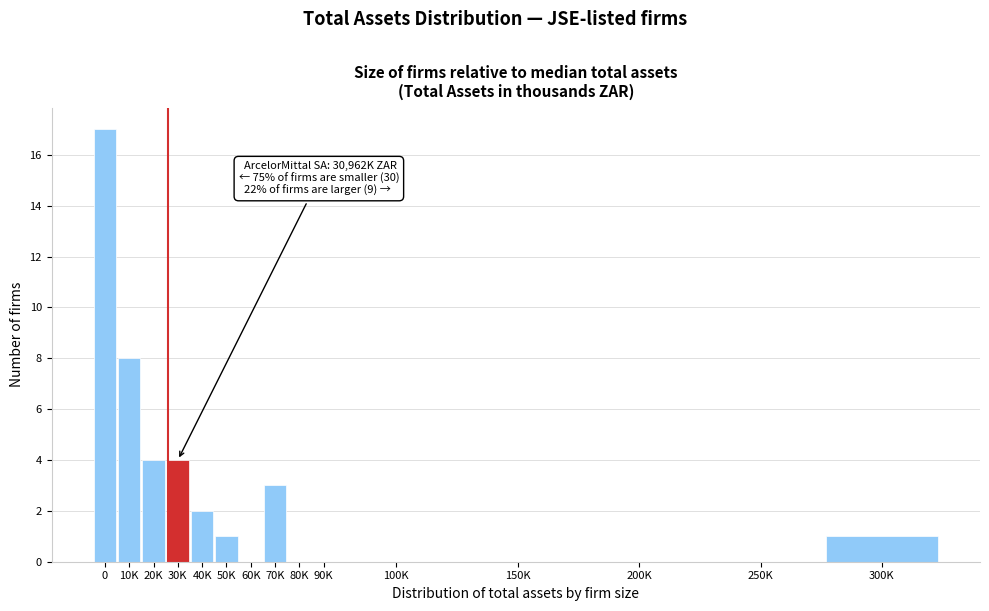

Reading right to left, transcribe all the data shown in this chart.

300K=1	250K=0	200K=0	150K=0	100K=0	90K=0	80K=0	70K=3	60K=0	50K=1	40K=2	30K=4	20K=4	10K=8	0=17